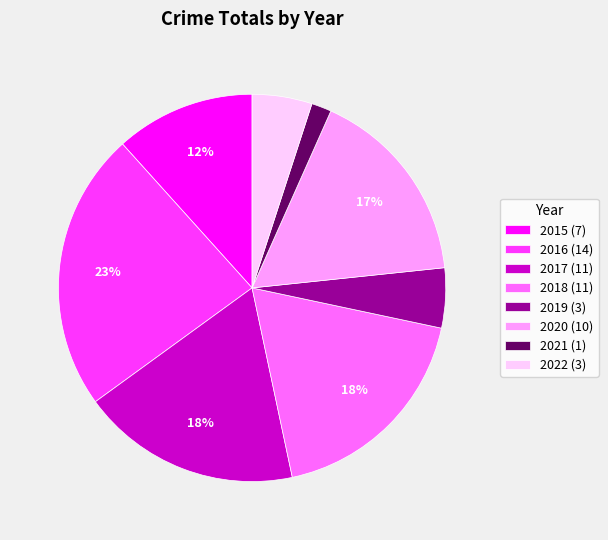

What is the largest slice in the pie chart?

2016